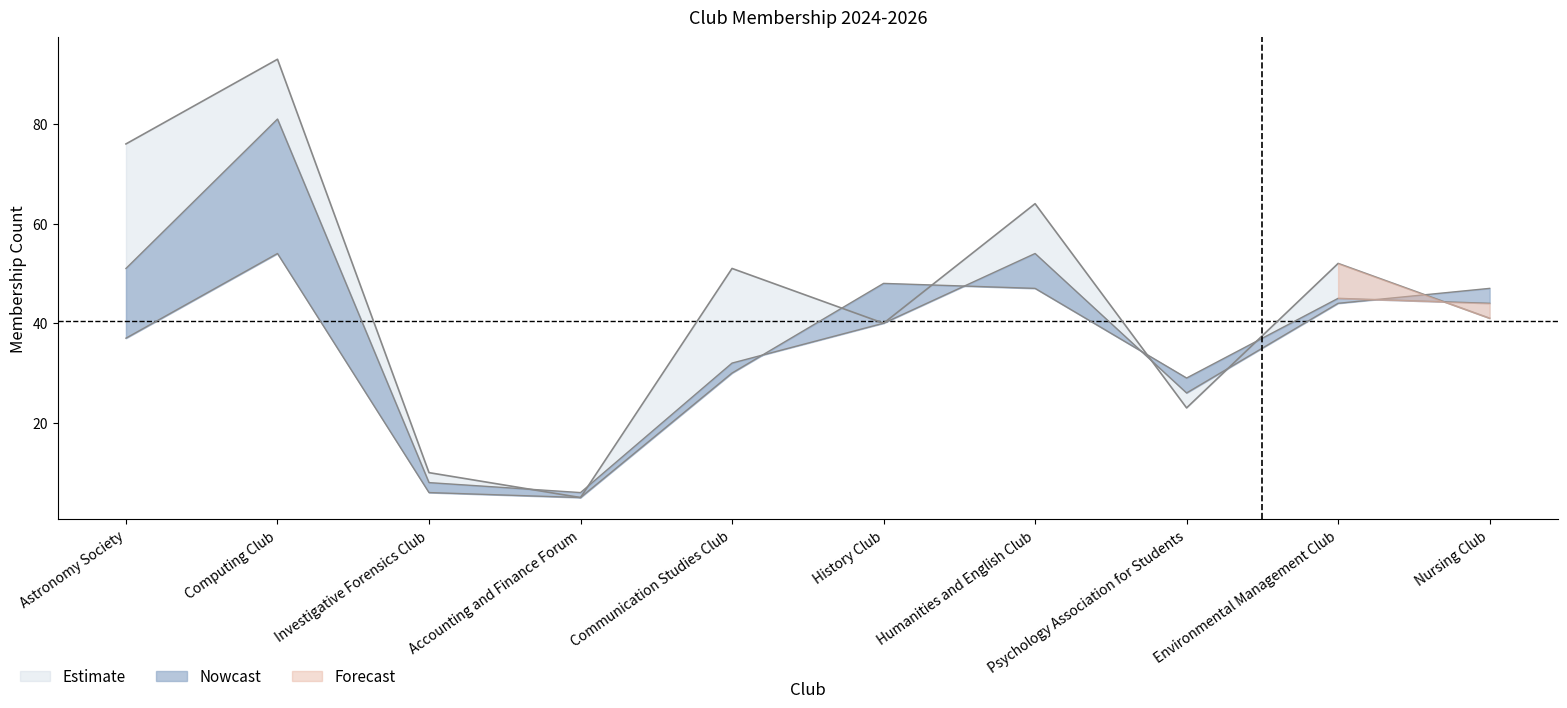

What is the maximum value shown in the chart?

93